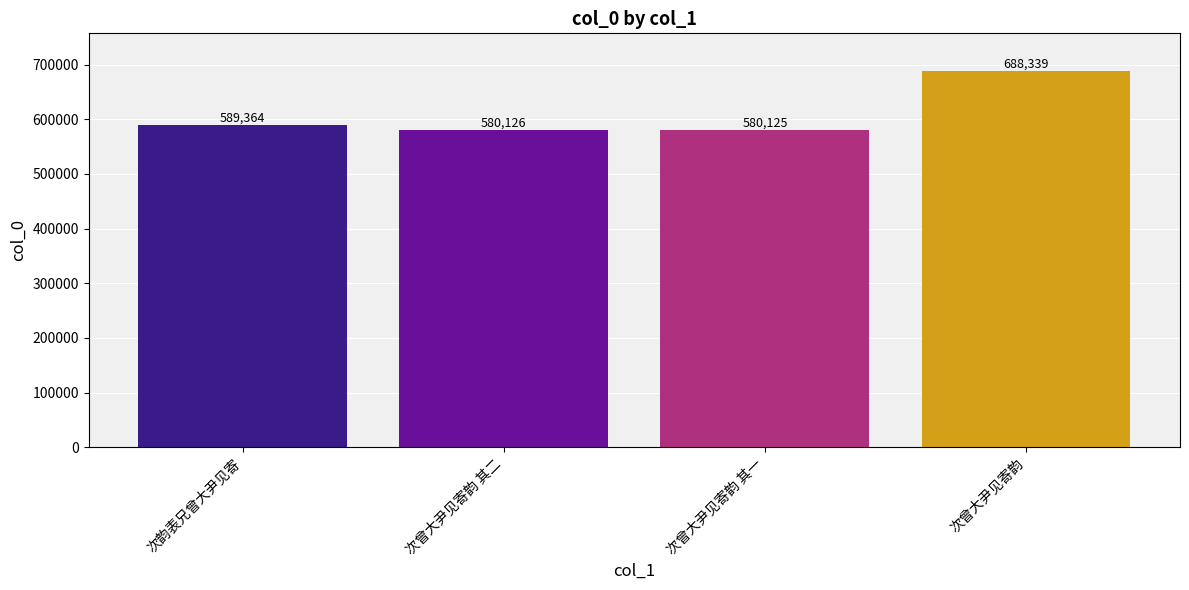

How many categories are shown in the chart?

4